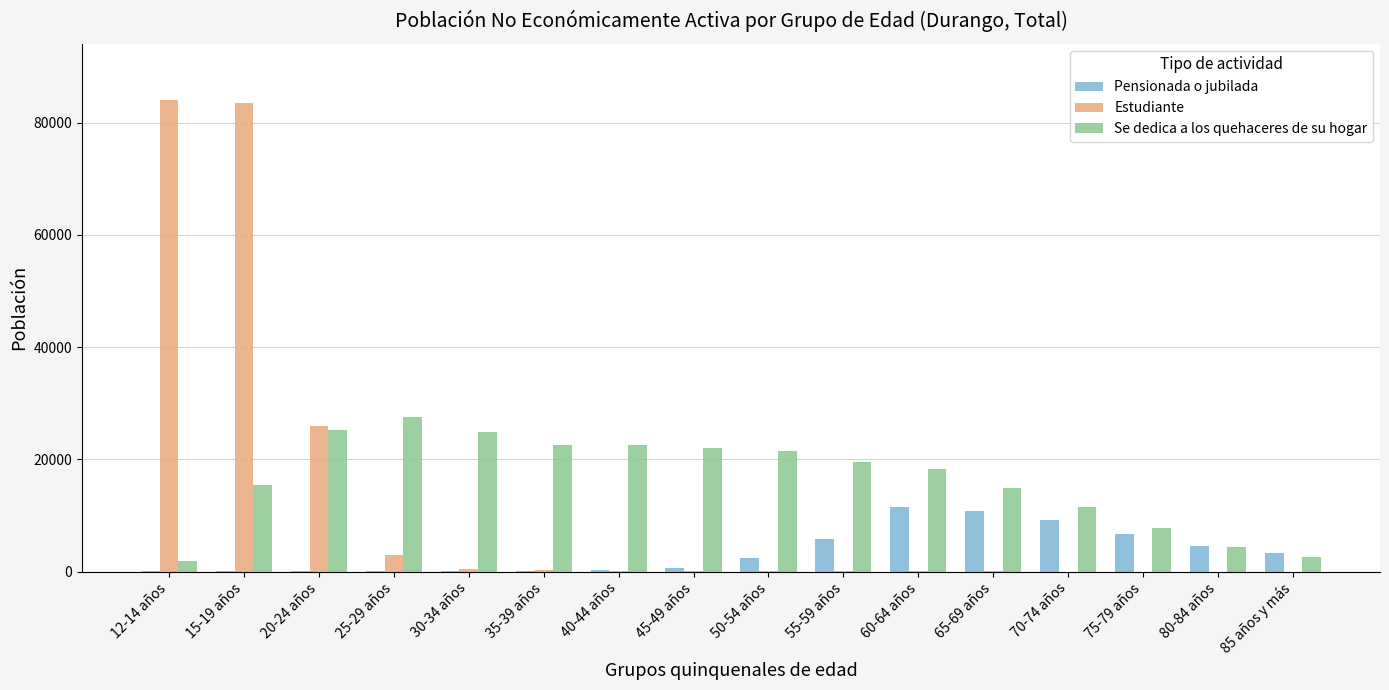

Which category has the highest value in the Se dedica a los quehaceres de su hogar series?

25-29 años